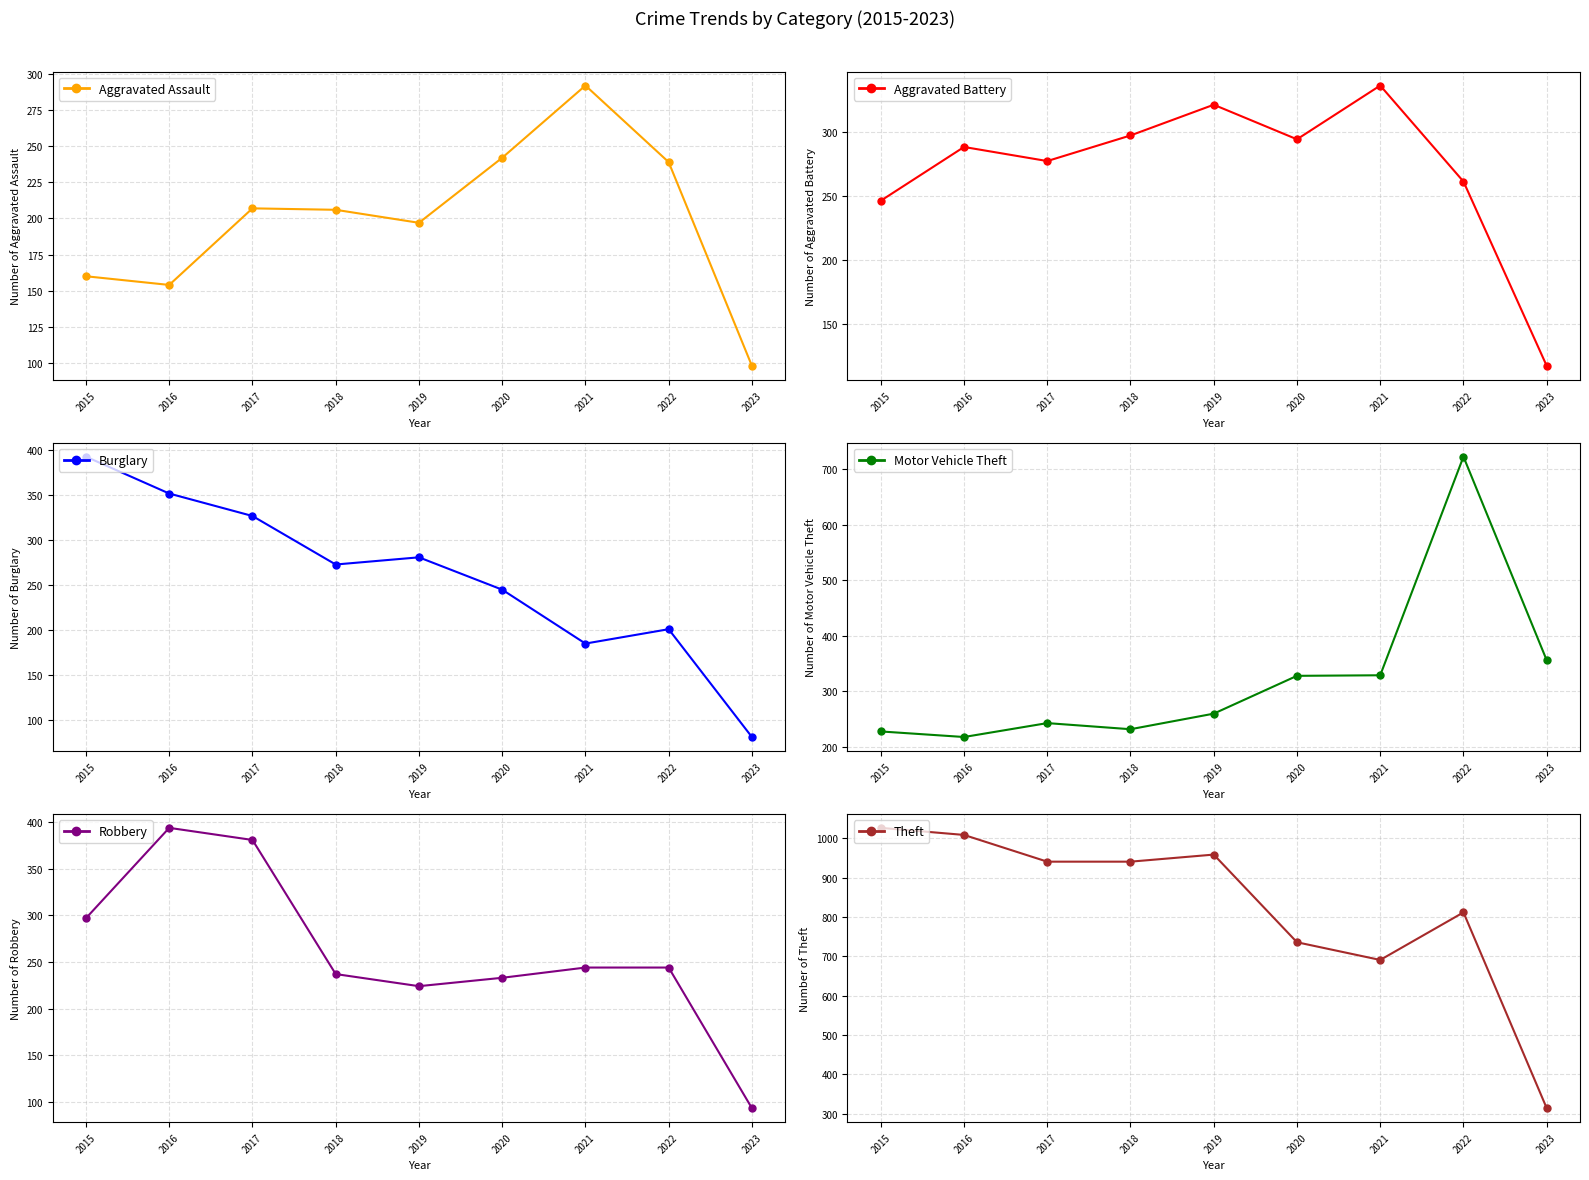

How many data points in Aggravated Assault are less than 206?

4